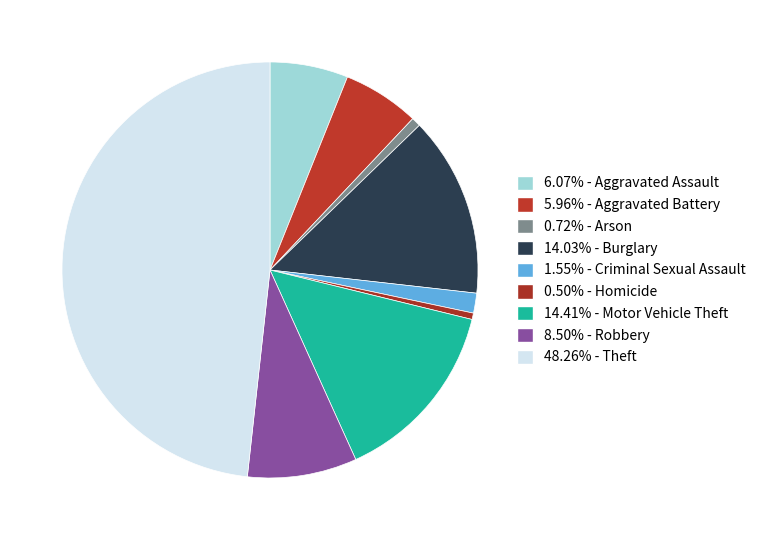

Which slice is the largest?

Theft